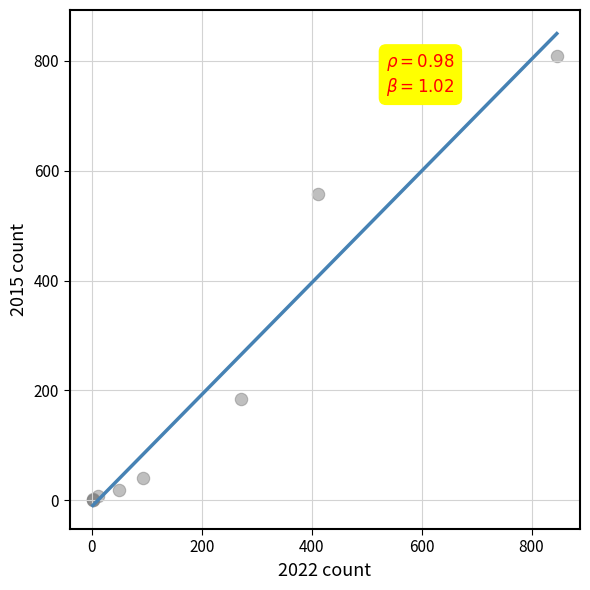

What Y value in the scatter plot is closest to 404?

557